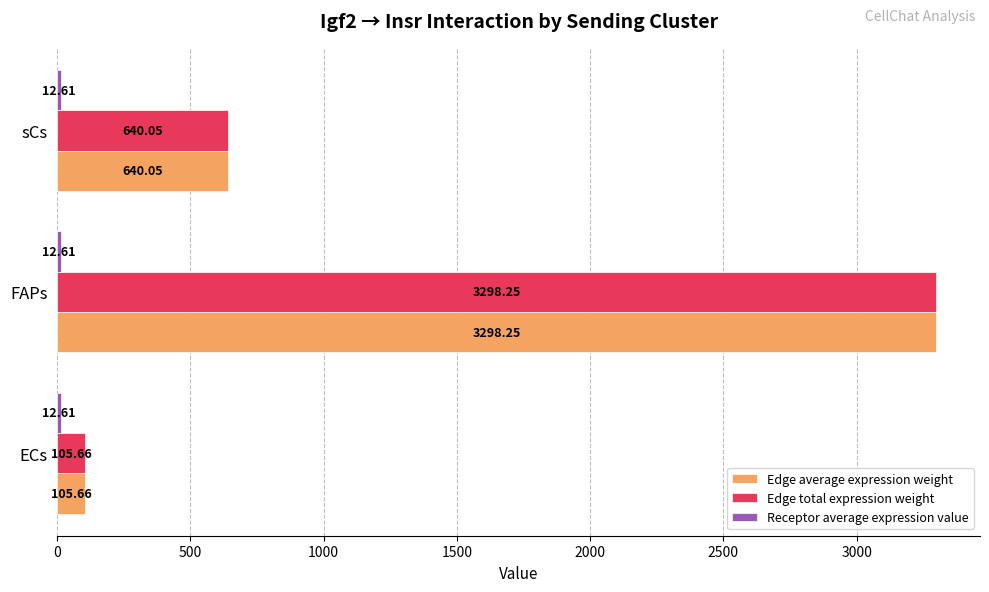

What is the difference between the highest and lowest values at ECs?

93.0